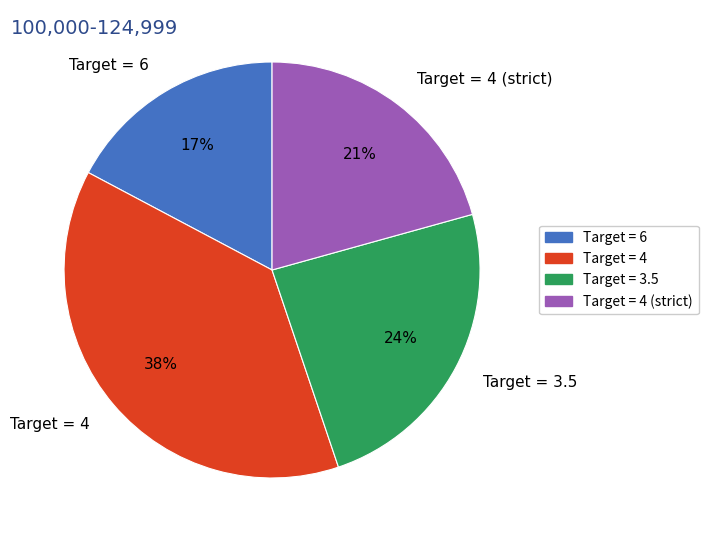

Count the number of slices in the pie.

4